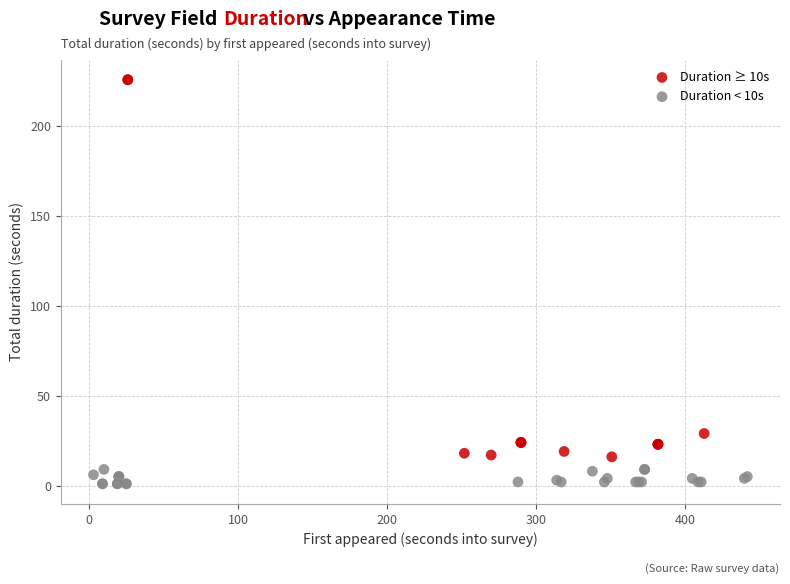

Which series reaches the minimum Y coordinate?

Duration < 10s